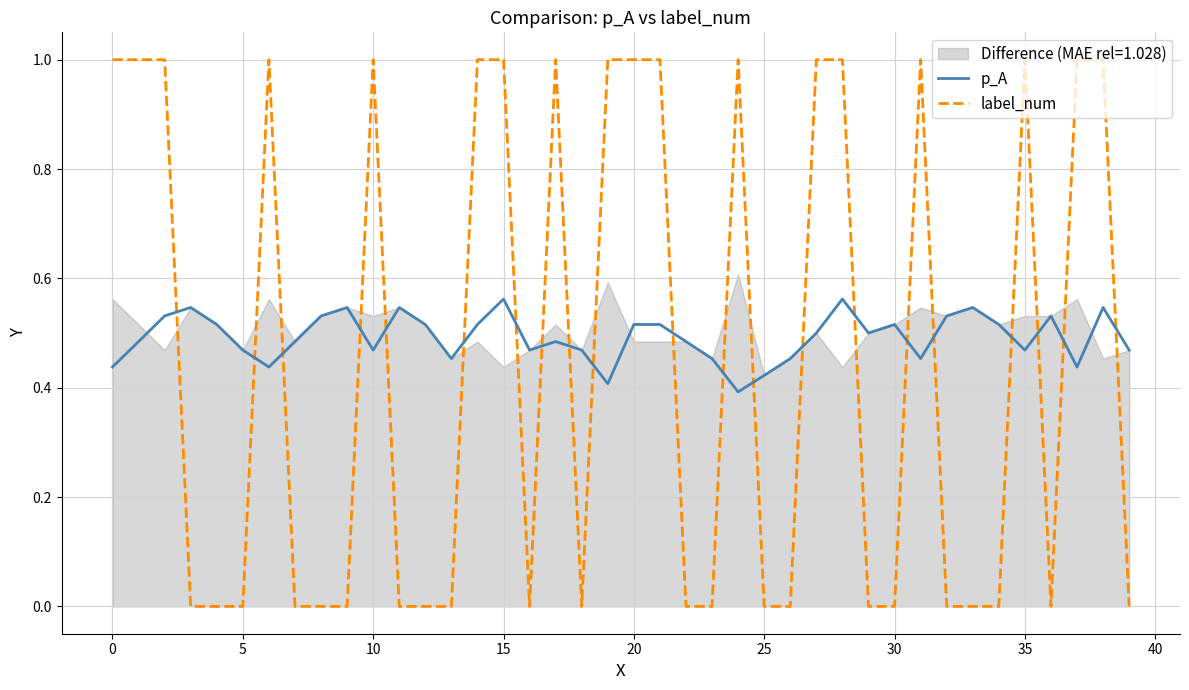

What is the difference between the maximum and minimum values in the label_num series?

1.0